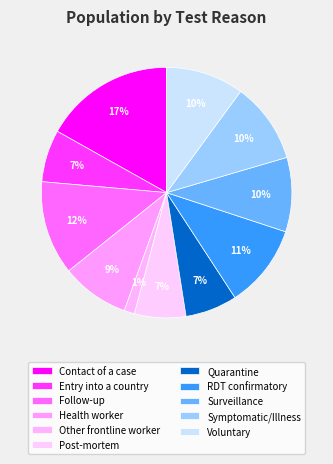

Count the number of slices in the pie.

11